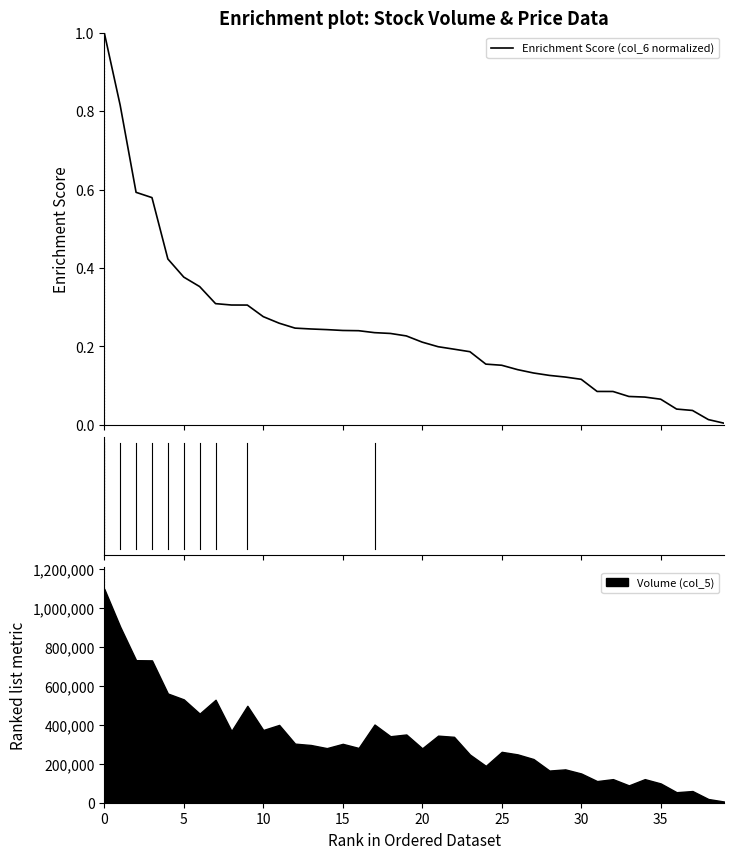

Is this an area chart (filled region under the line)?

No